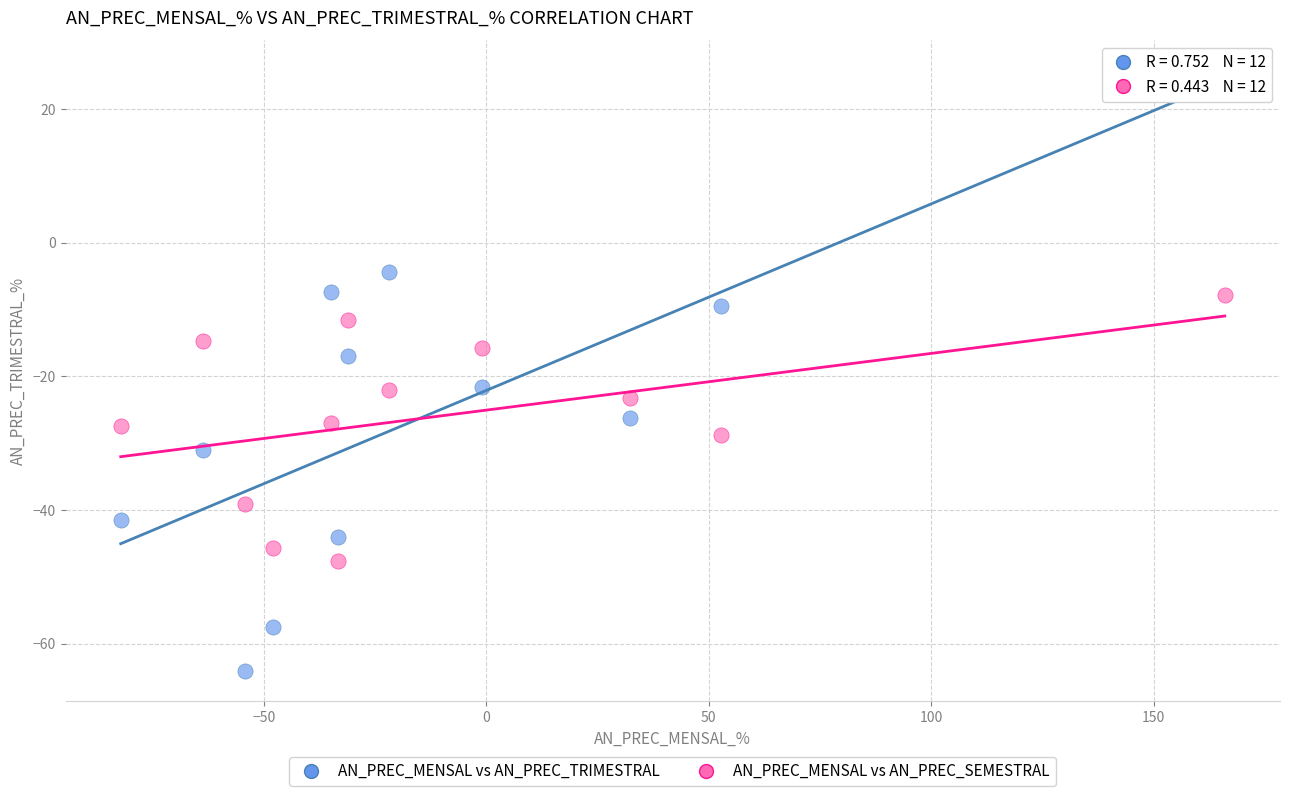

Across all data points, what is the range of Y values (max minus min)?

89.9